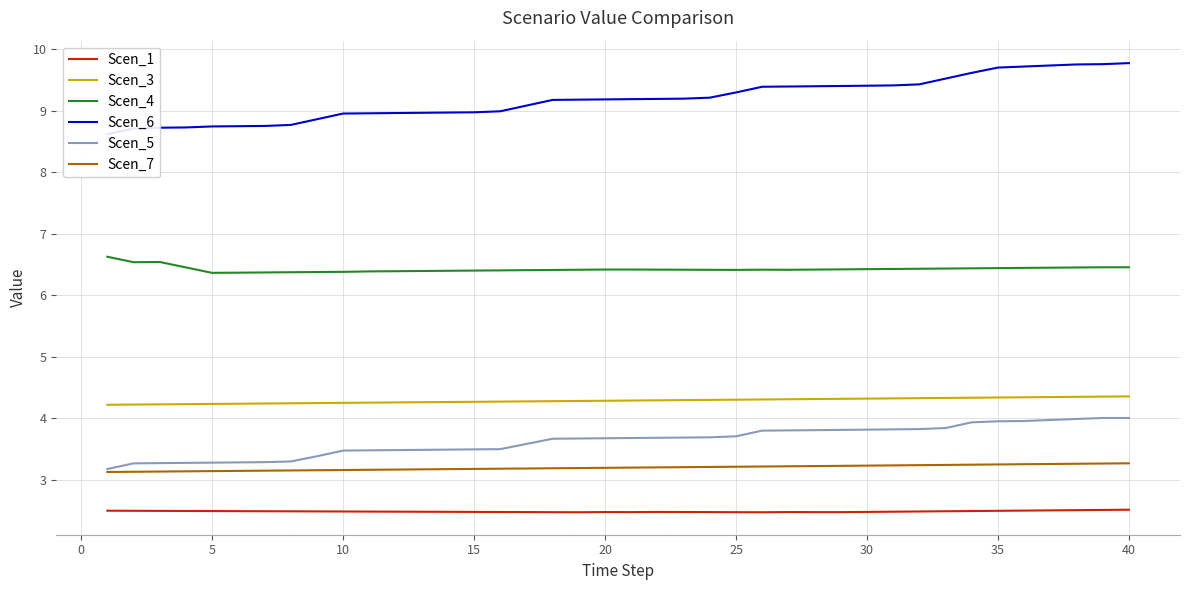

What is the minimum value for Scen_7?

3.1